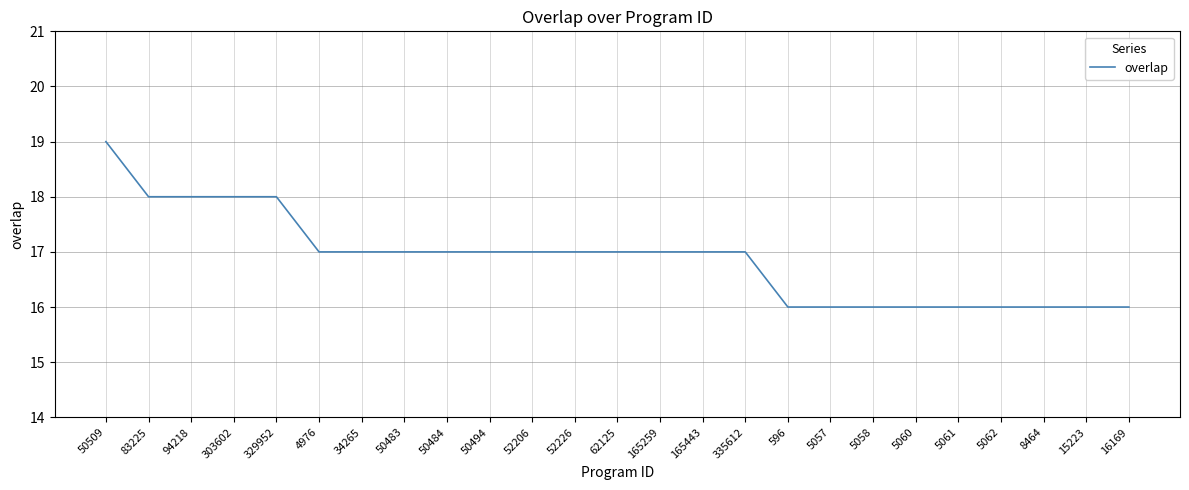

What value does the data have at 335612?

17